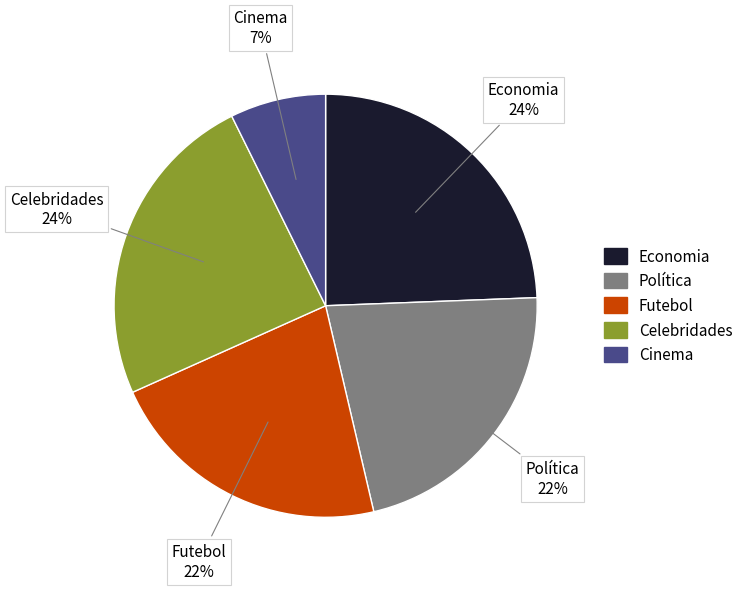

The Economia slice represents 12% of the pie. True or false?

False